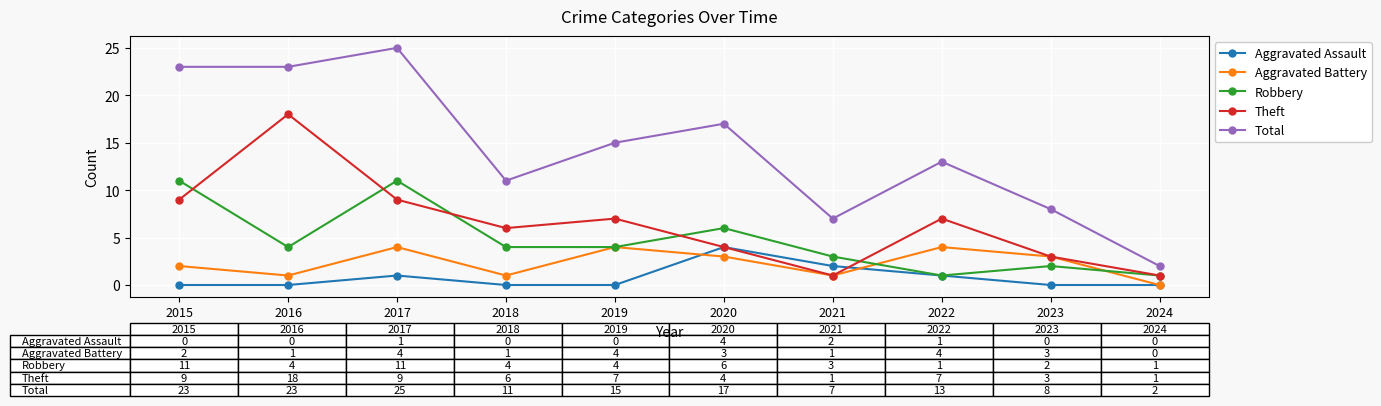

In Theft, how many points are lower than both neighbors (excluding endpoints)?

2